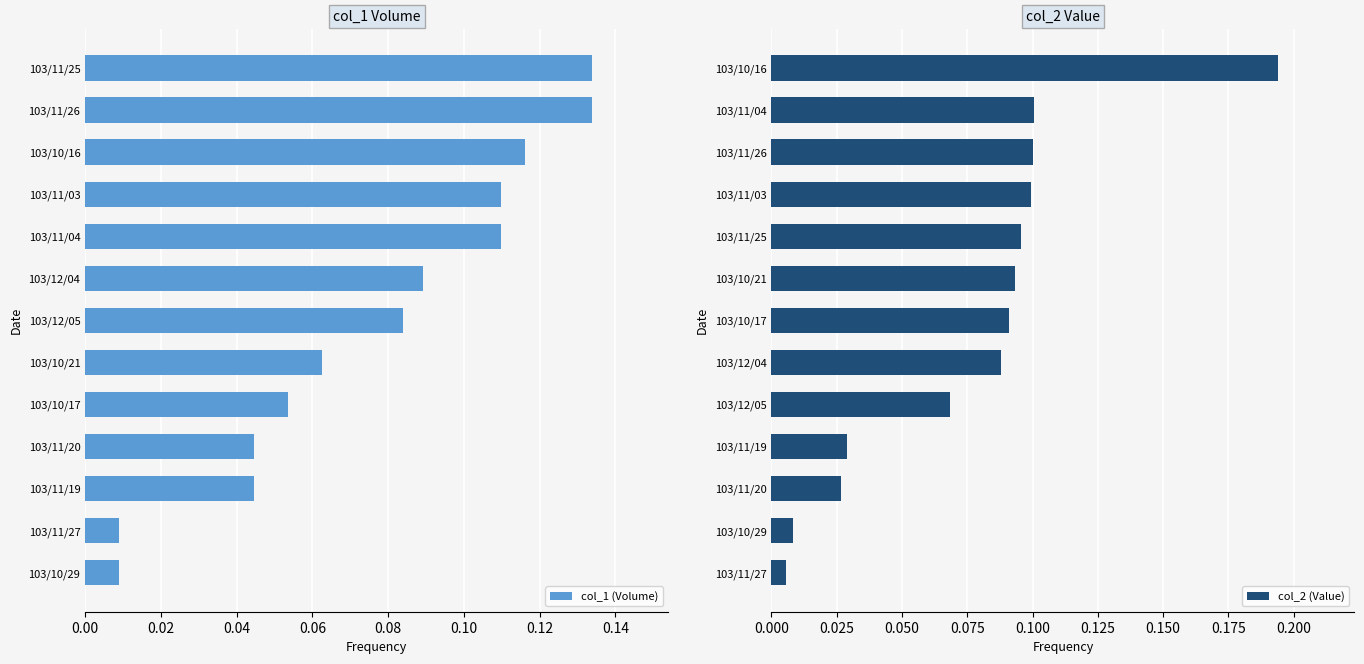

How many groups of bars are there?

13